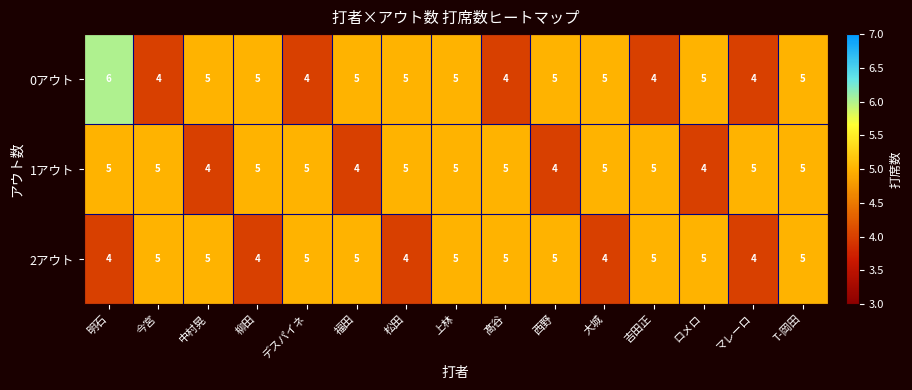

What is the sum of the 0アウト values at 柳田 and マレーロ?

9